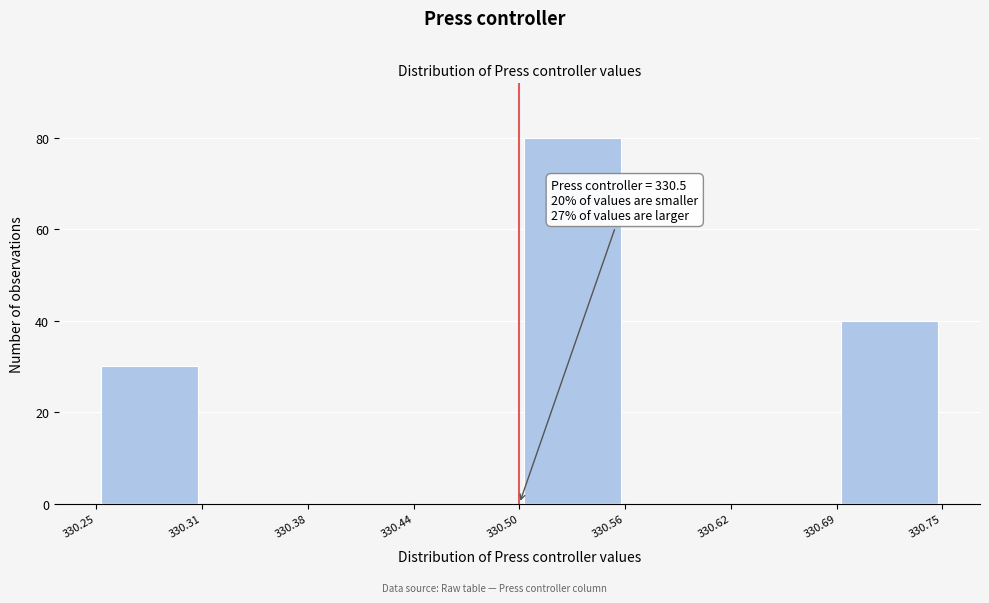

Which range on the x-axis has the tallest bar?

330.50 to 330.56